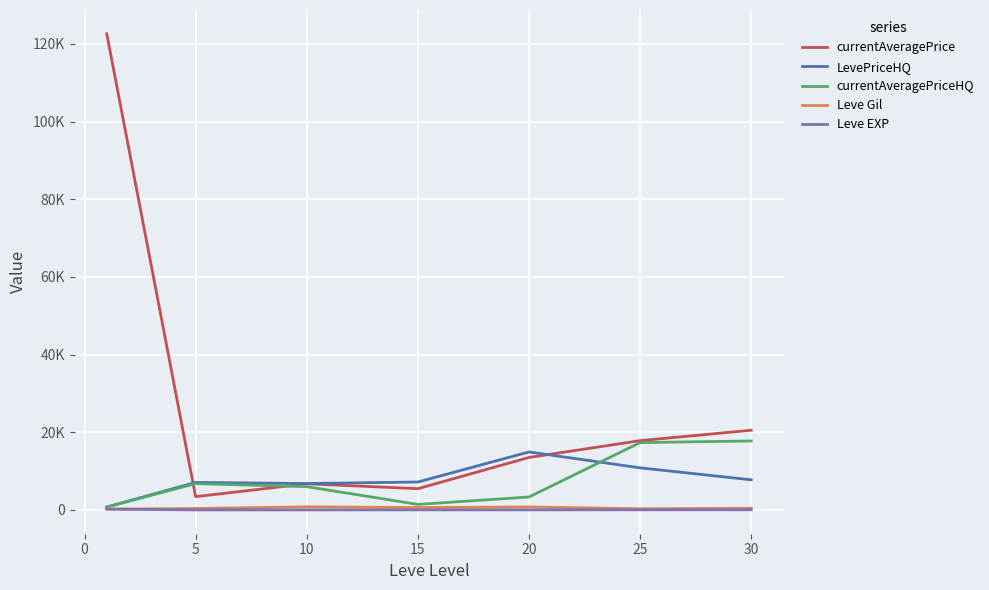

What are all the series names shown in the legend?

currentAveragePrice, LevePriceHQ, currentAveragePriceHQ, Leve Gil, Leve EXP